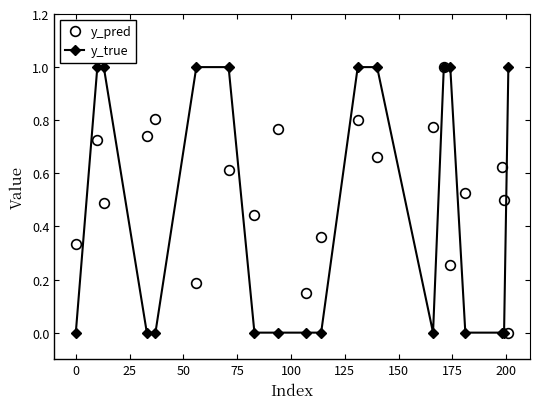

What is the greatest value displayed?

1.0